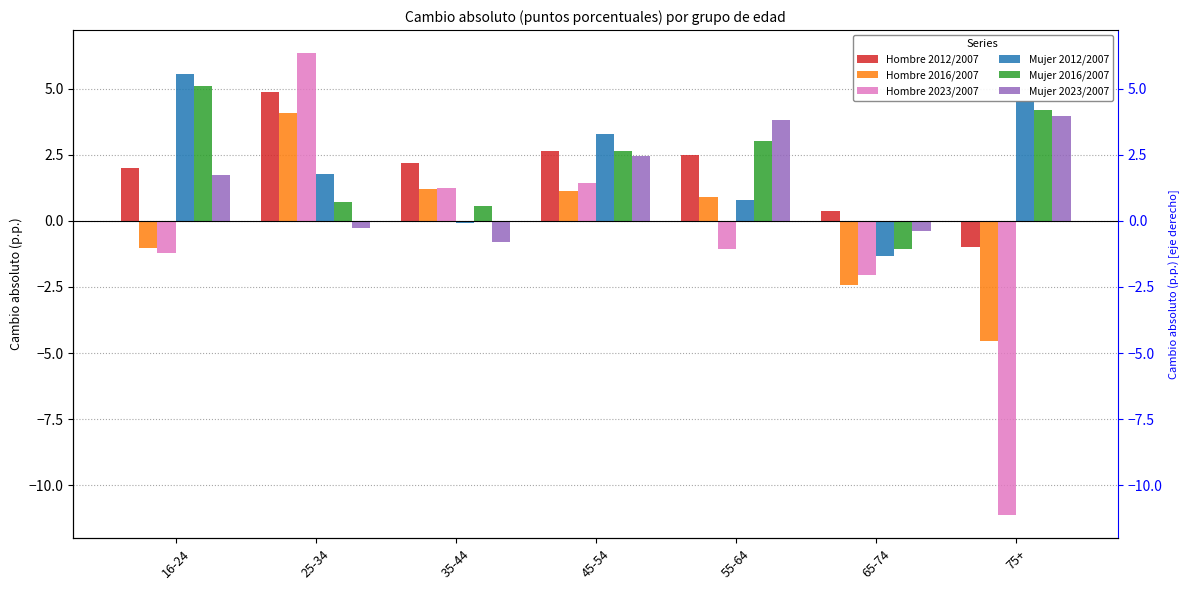

What are all the series names shown in the legend?

Hombre 2012/2007, Hombre 2016/2007, Hombre 2023/2007, Mujer 2012/2007, Mujer 2016/2007, Mujer 2023/2007